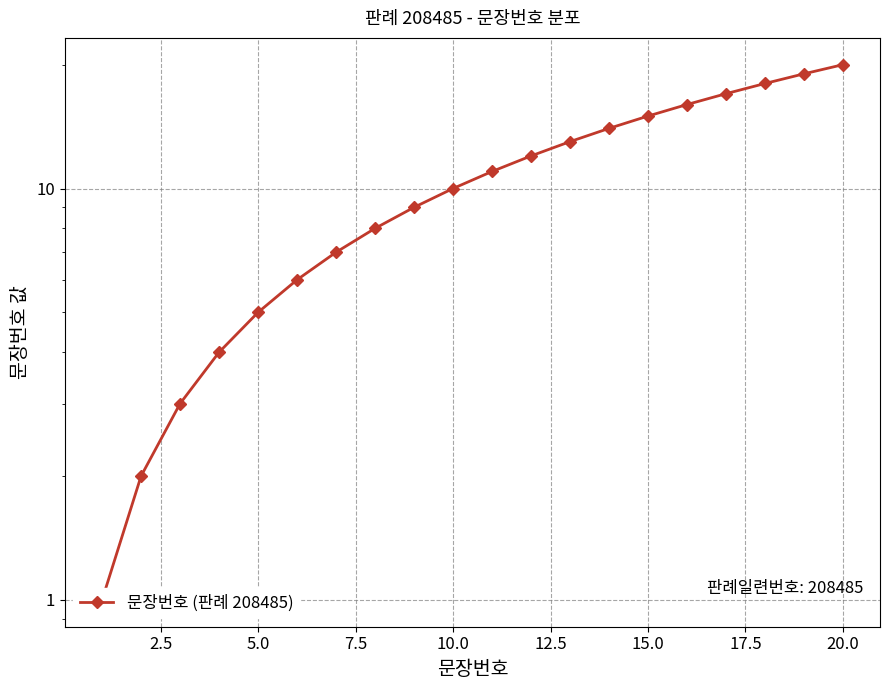

The chart shows a value of 32 at 20.0. True or false?

False